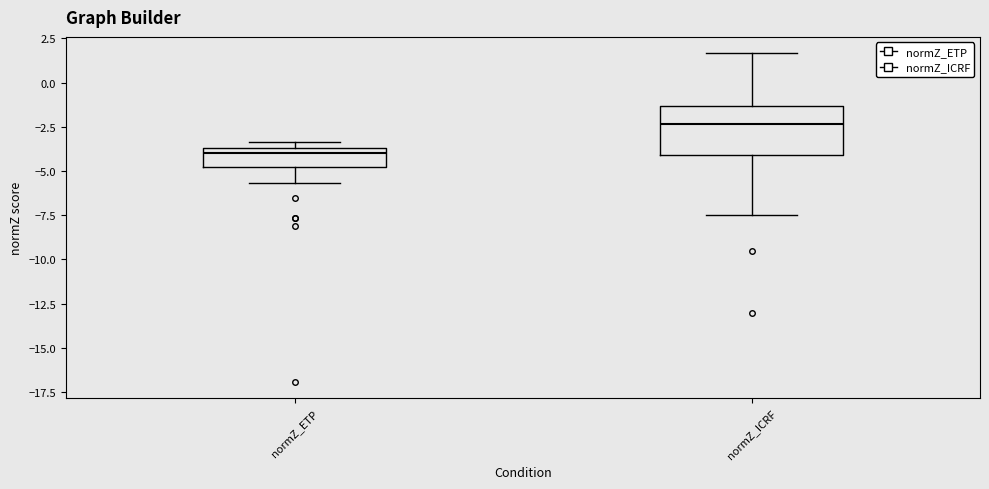

Where is the upper edge of the box for normZ_ICRF on the y-axis? The values are not printed on the chart, so give them approximately, as read against the axis.

-1.5